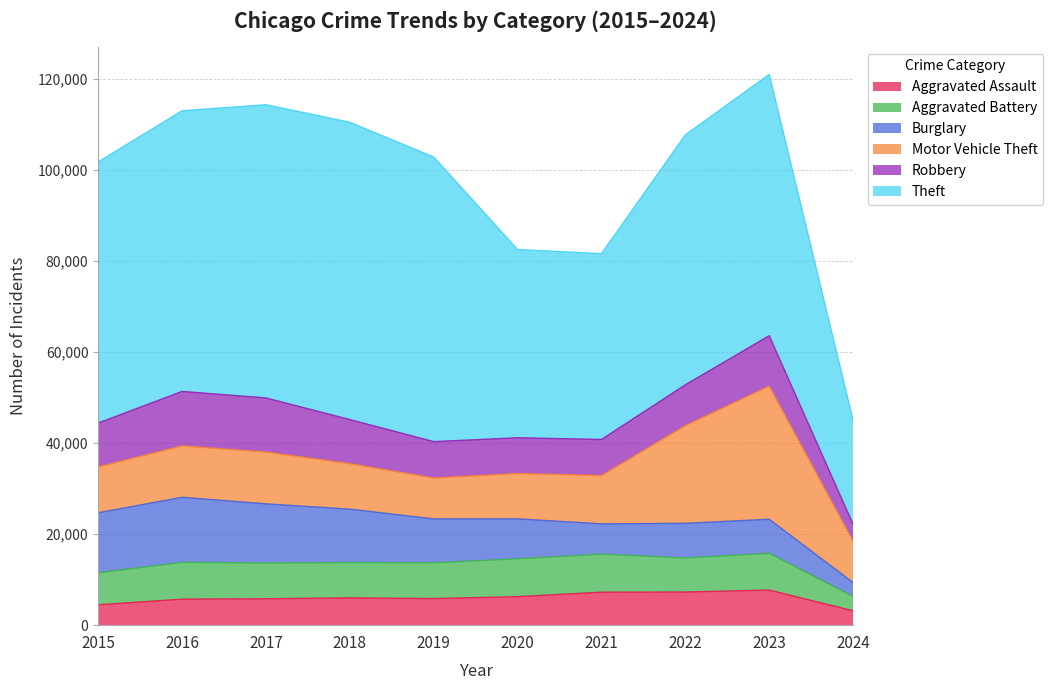

How many lines are shown in the chart?

6